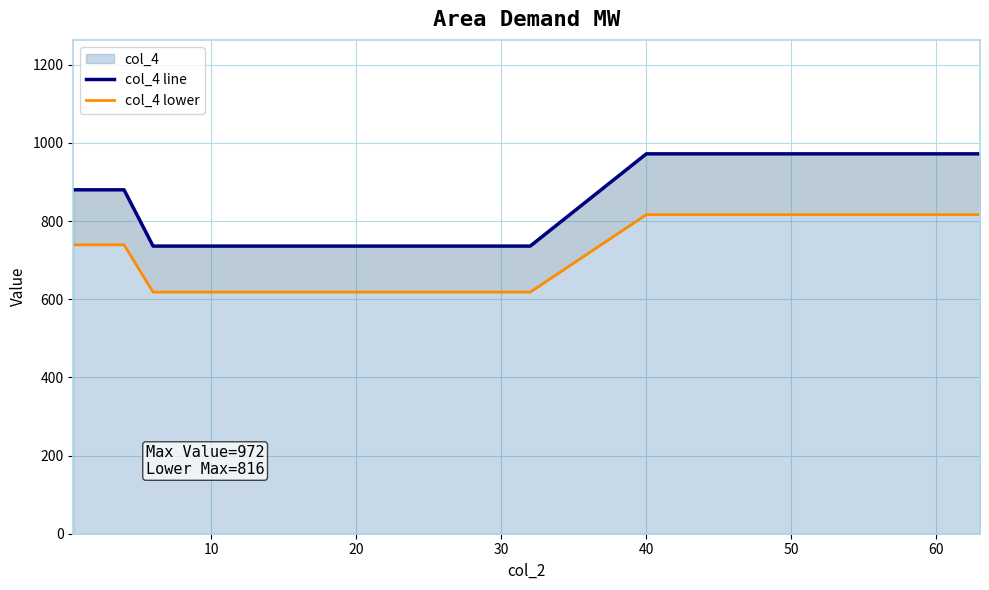

How many distinct data groups are displayed?

2